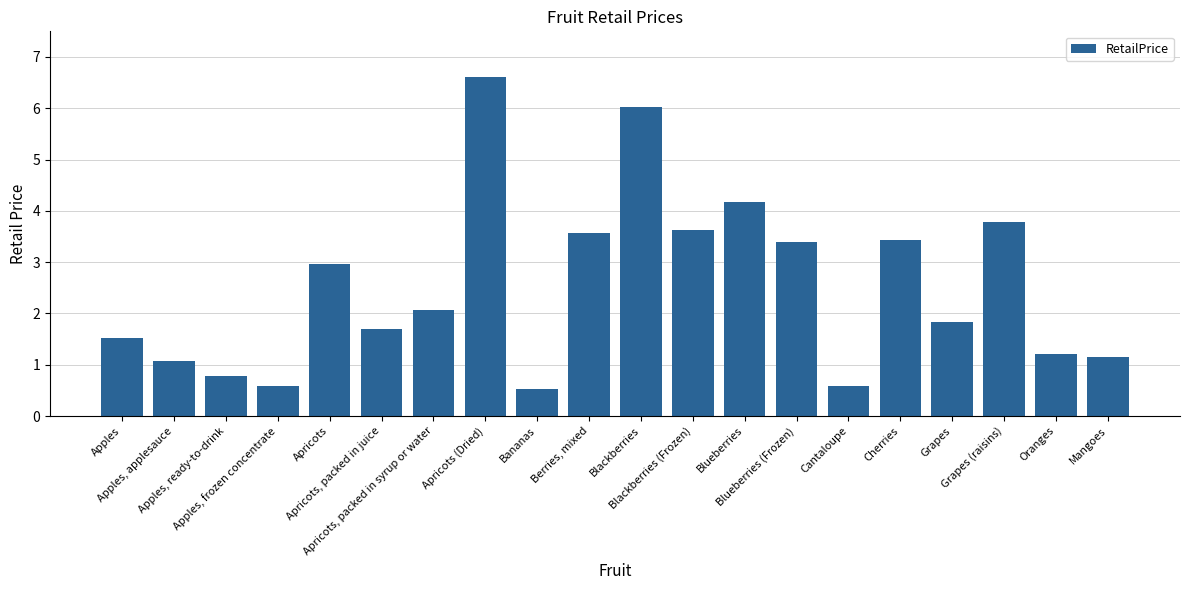

Which has a higher value, Apricots, packed in juice or Mangoes?

Apricots, packed in juice